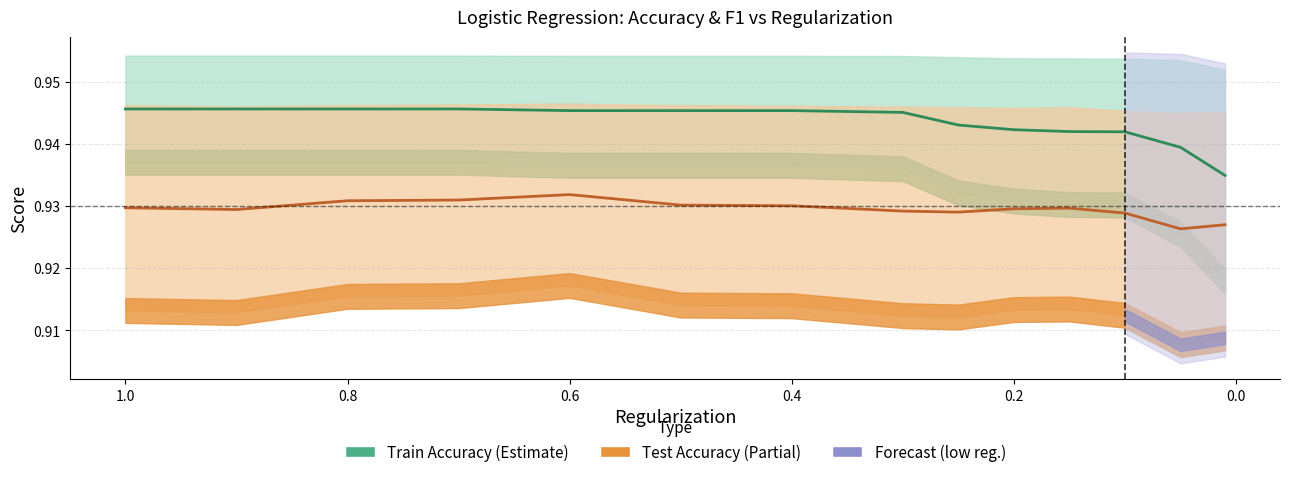

At 0.1, list the series in order from smallest to largest.

TestF1, TrainF1